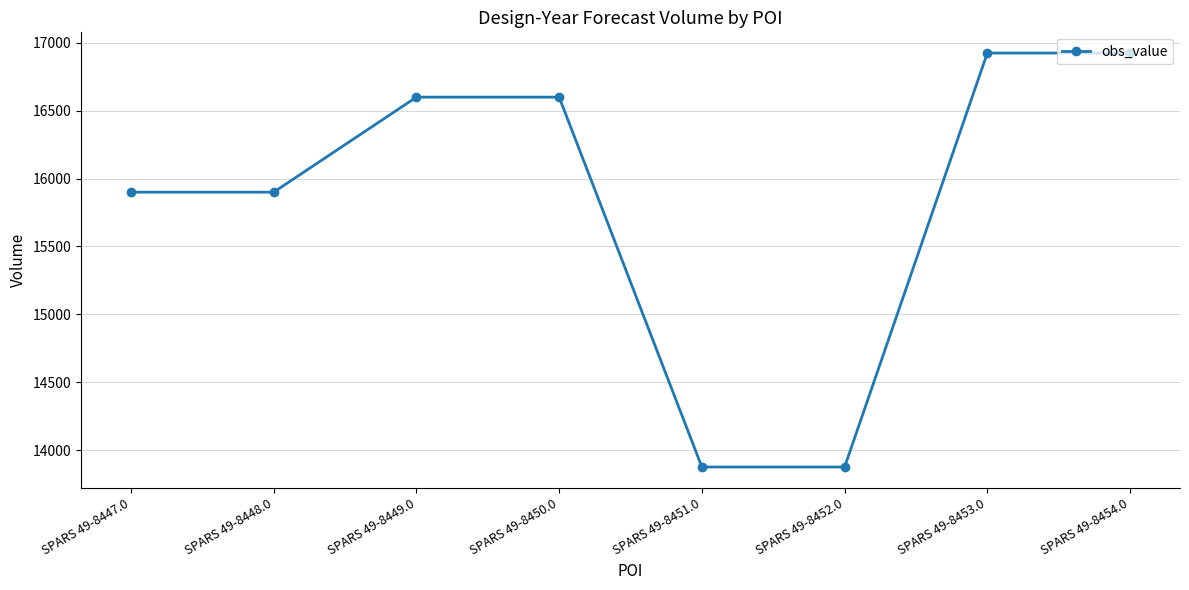

Reading left to right, what are all the values shown in this chart?

SPARS 49-8447.0=15900	SPARS 49-8448.0=15900	SPARS 49-8449.0=16600	SPARS 49-8450.0=16600	SPARS 49-8451.0=13875	SPARS 49-8452.0=13875	SPARS 49-8453.0=16925	SPARS 49-8454.0=16925